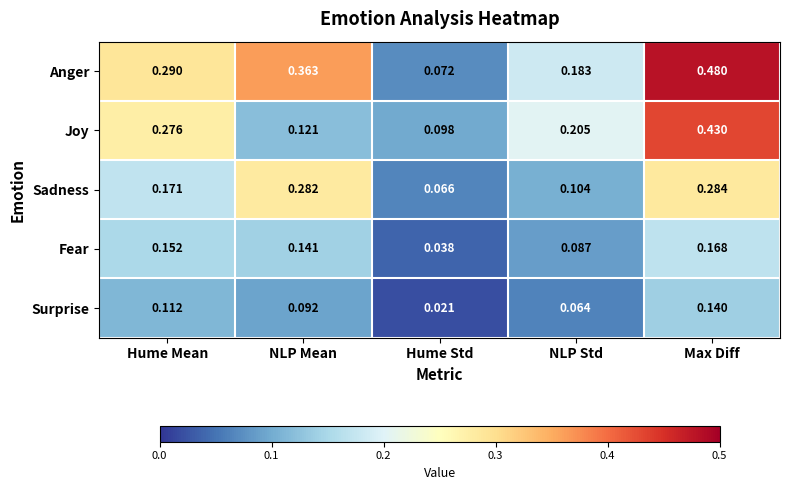

At which category does the chart reach its peak across all series?

Max Diff